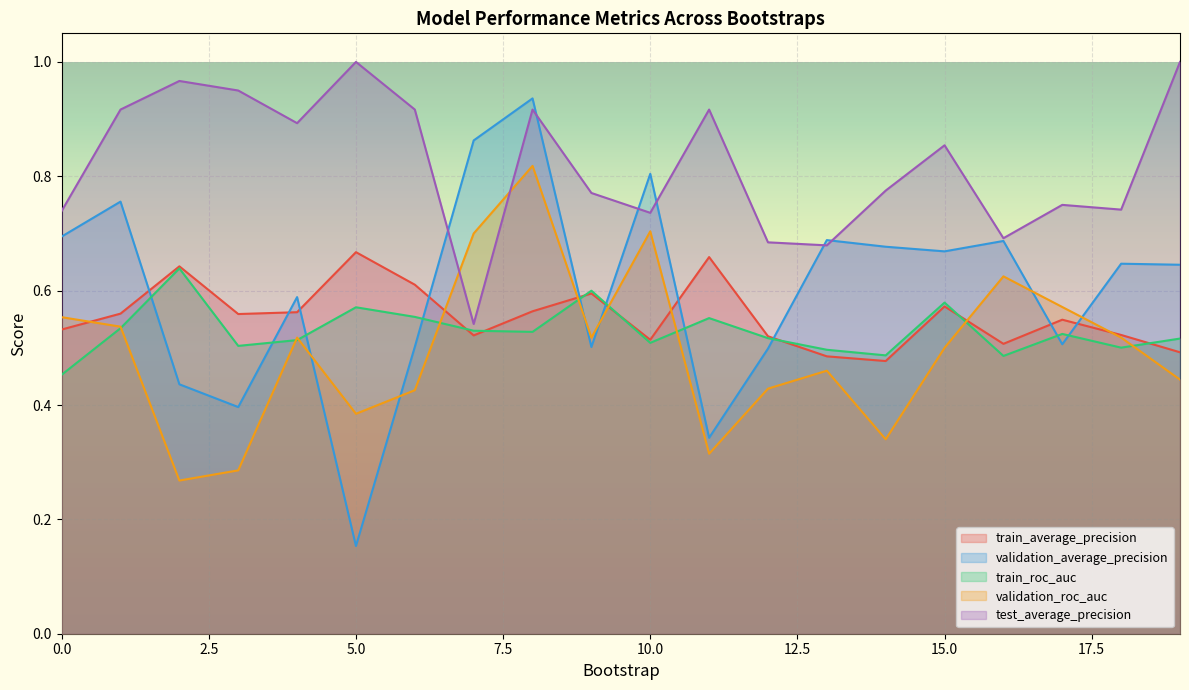

Does the chart display data point markers on the line(s)?

No